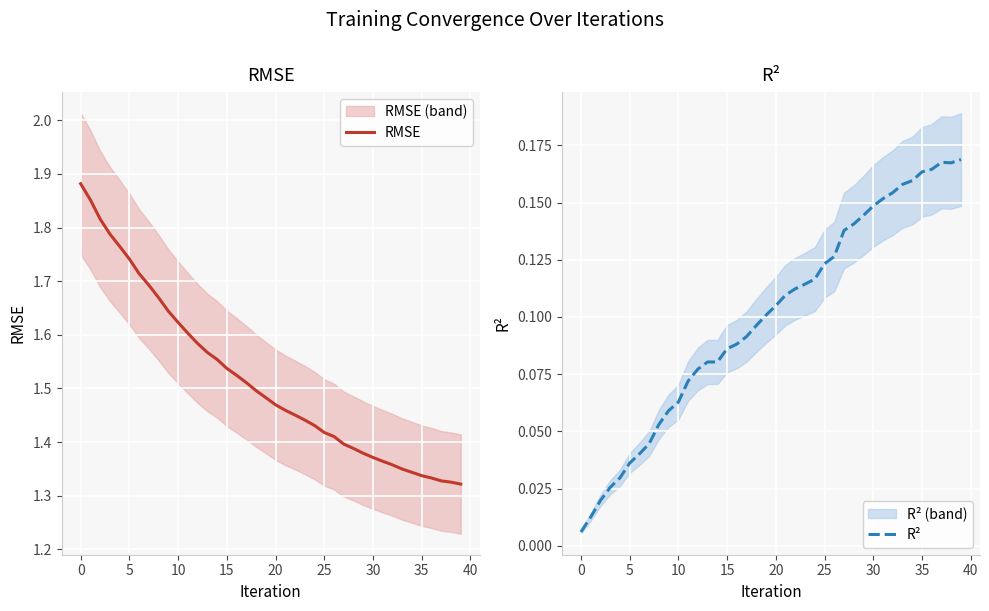

At 30, list the series in order from largest to smallest.

RMSE, R²